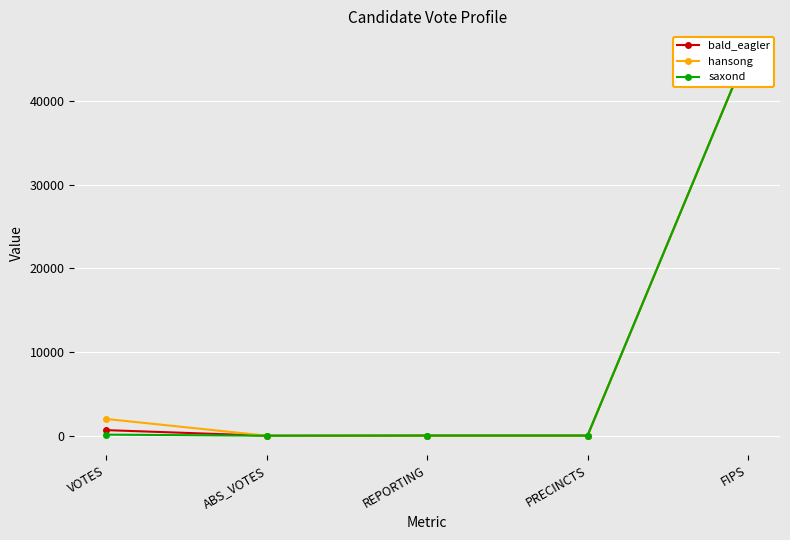

At which category is the sum across all series the highest?

FIPS